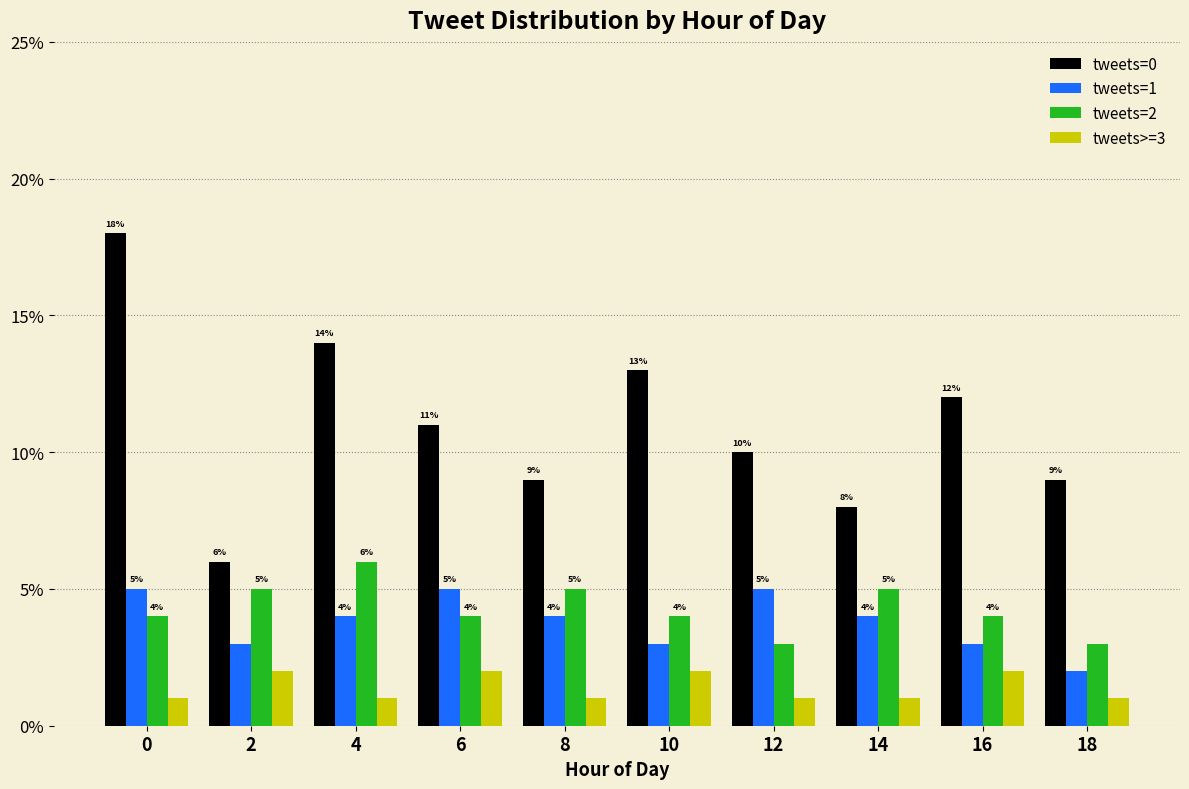

Reading left to right, list all the values displayed in this chart.

tweets=0: 0.2	0.1	0.1	0.1	0.1	0.1	0.1	0.1	0.1	0.1
tweets=1: 0.1	0.0	0.0	0.1	0.0	0.0	0.1	0.0	0.0	0.0
tweets=2: 0.0	0.1	0.1	0.0	0.1	0.0	0.0	0.1	0.0	0.0
tweets>=3: 0.0	0.0	0.0	0.0	0.0	0.0	0.0	0.0	0.0	0.0